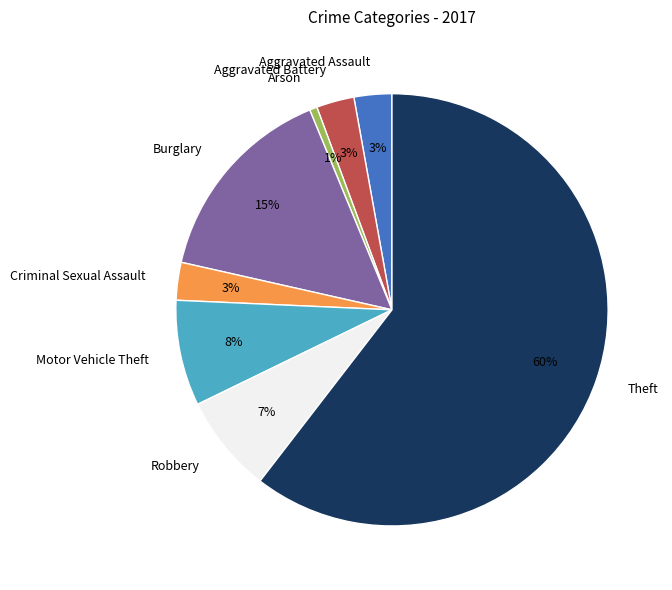

Is Theft the majority of the pie?

Yes